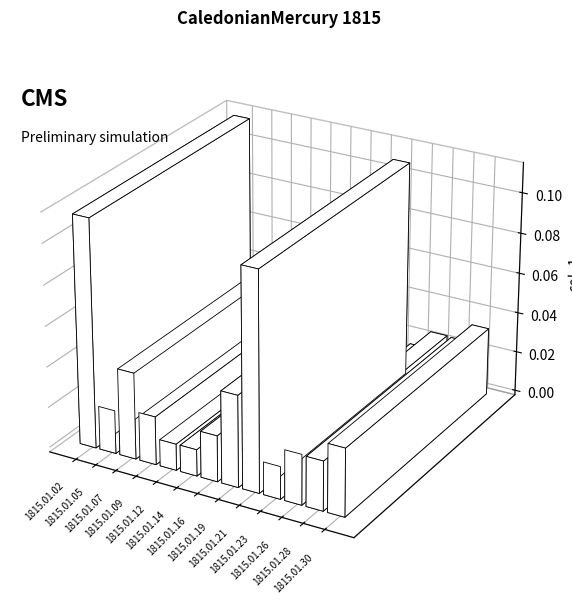

Between 1815.01.09 and 1815.01.14, which is larger?

1815.01.09